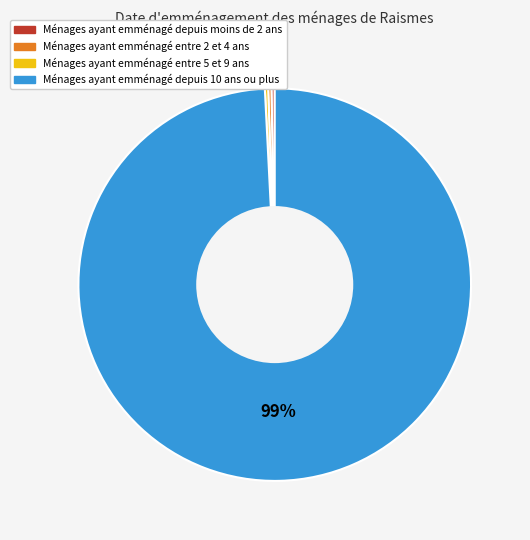

Is there a majority slice in this chart?

Yes